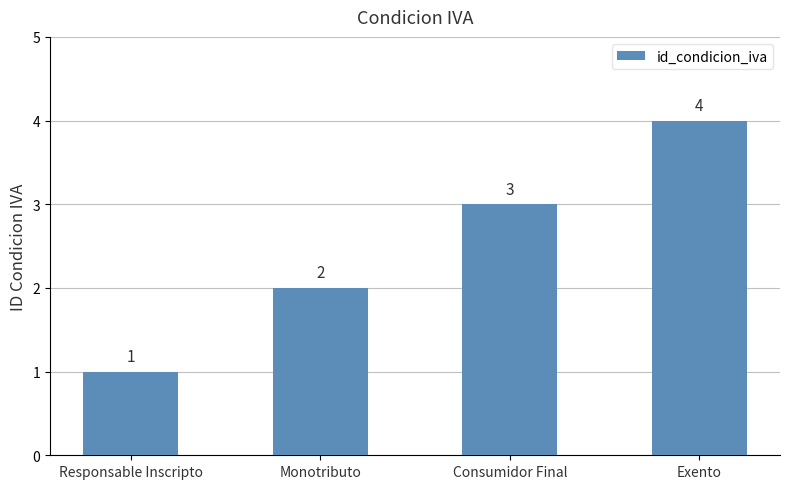

What is the sum of all values?

10